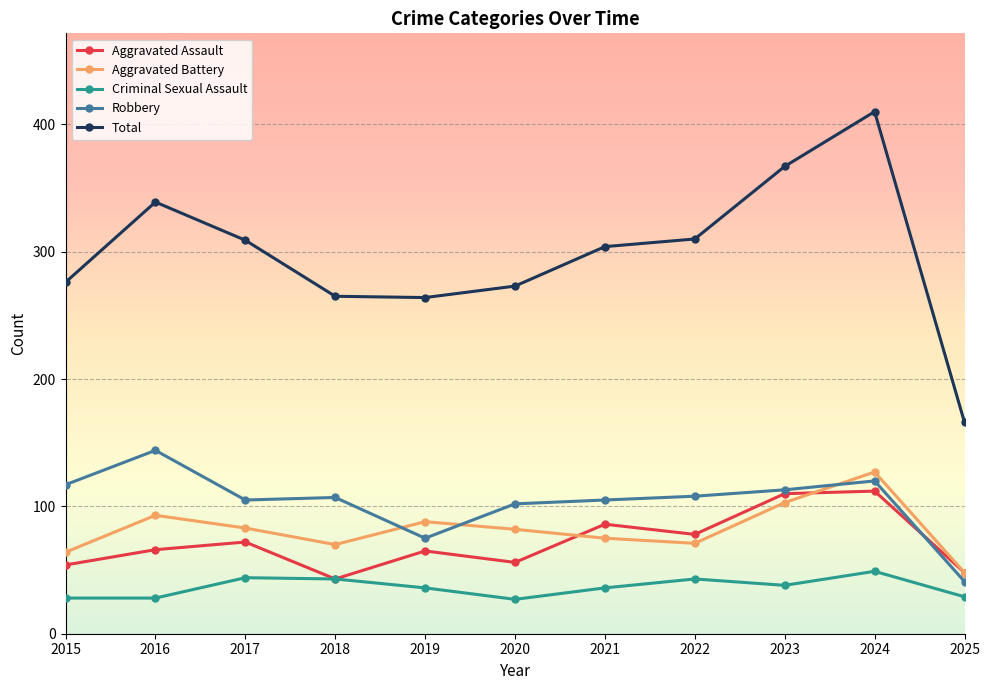

True or false: Aggravated Assault has more than 0 points higher than both neighbors.

True